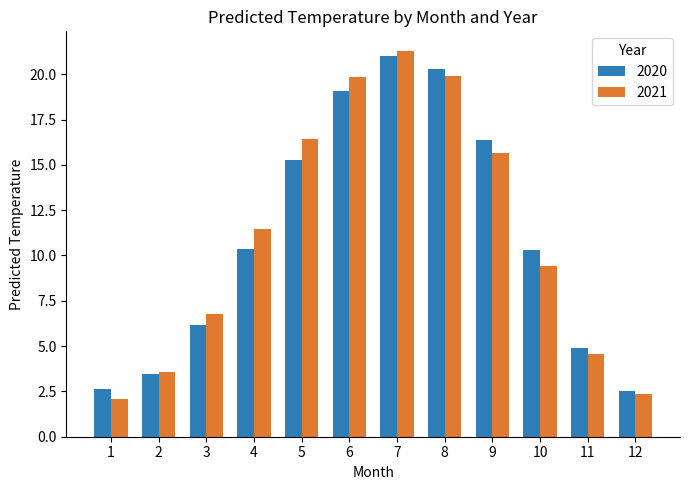

What is the difference between the second highest and second lowest values in the 2020 series?

17.7